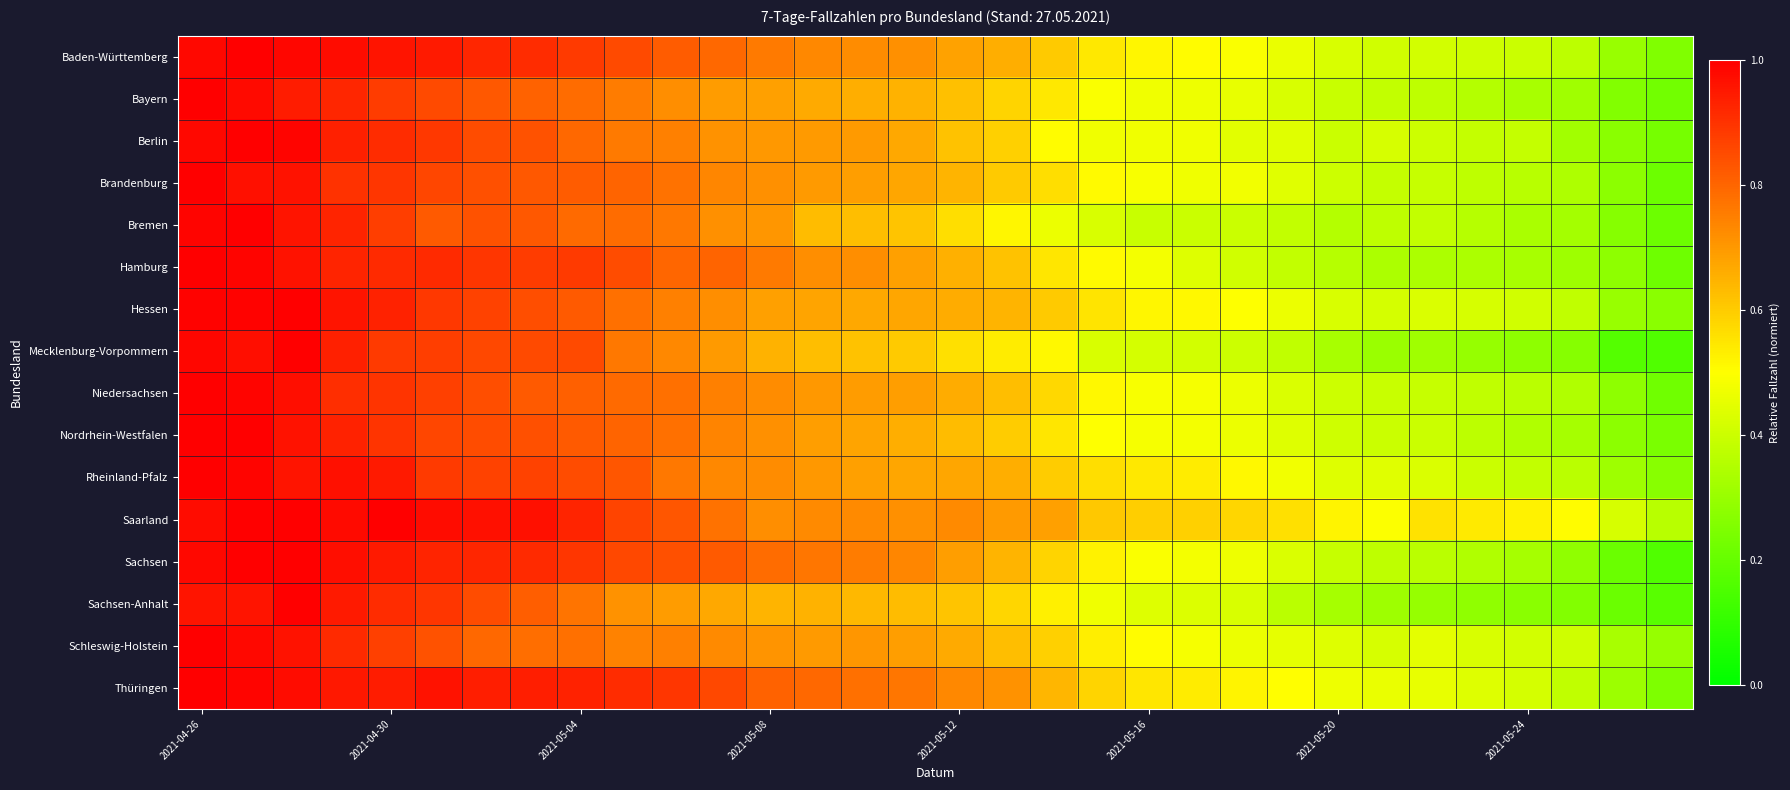

What is the greatest value displayed?

1.0